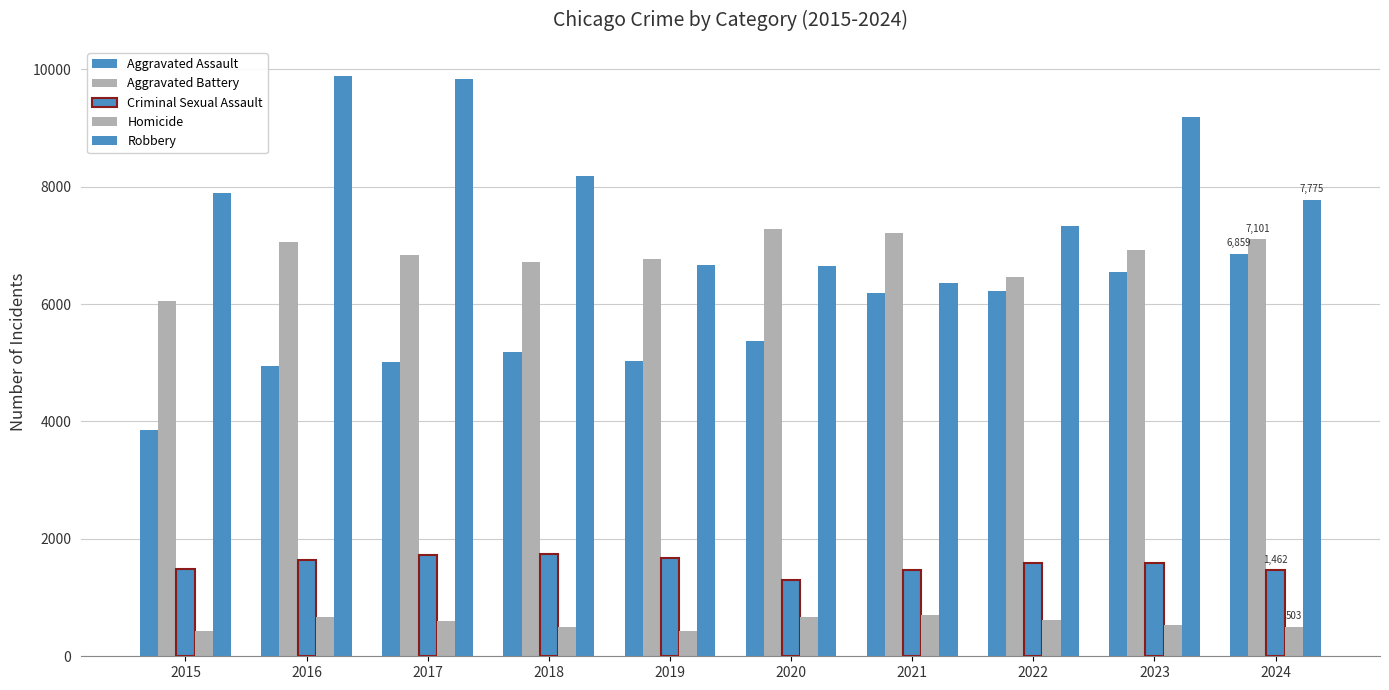

How many categories are shown in the chart?

10